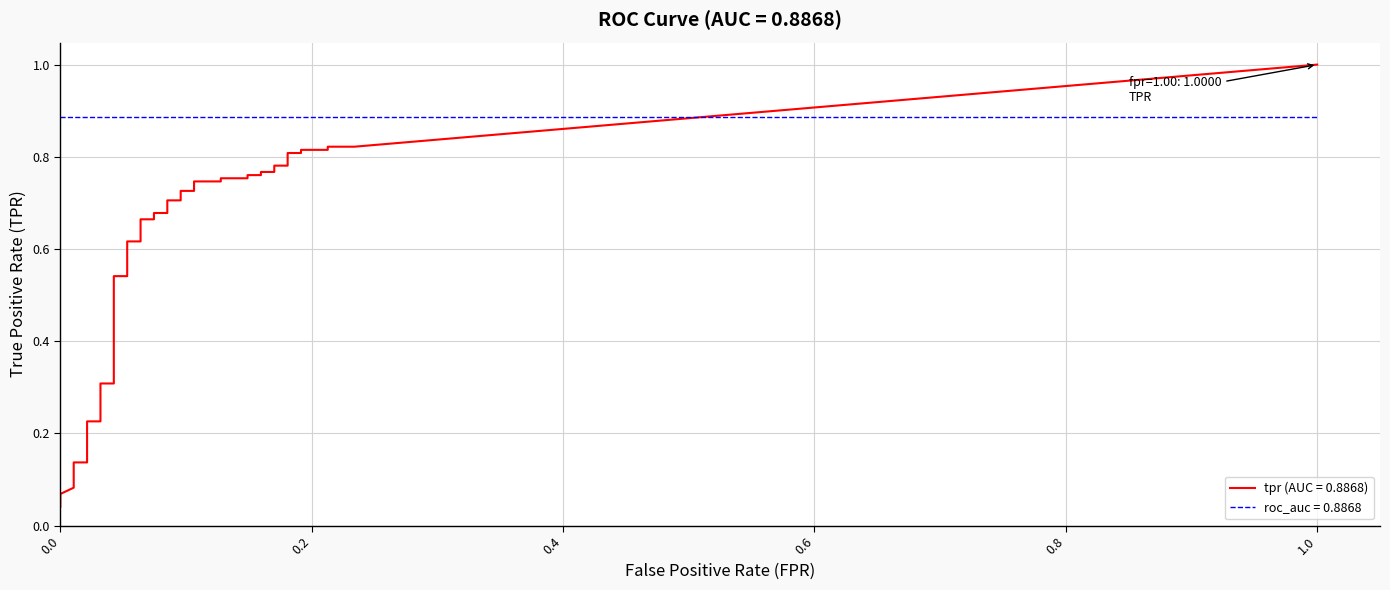

What is the average value of the fpr series?

0.1